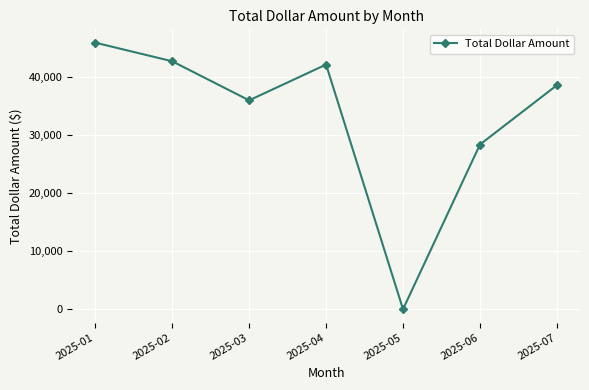

What is the change in value from 2025-04 to 2025-05?

-42214.8